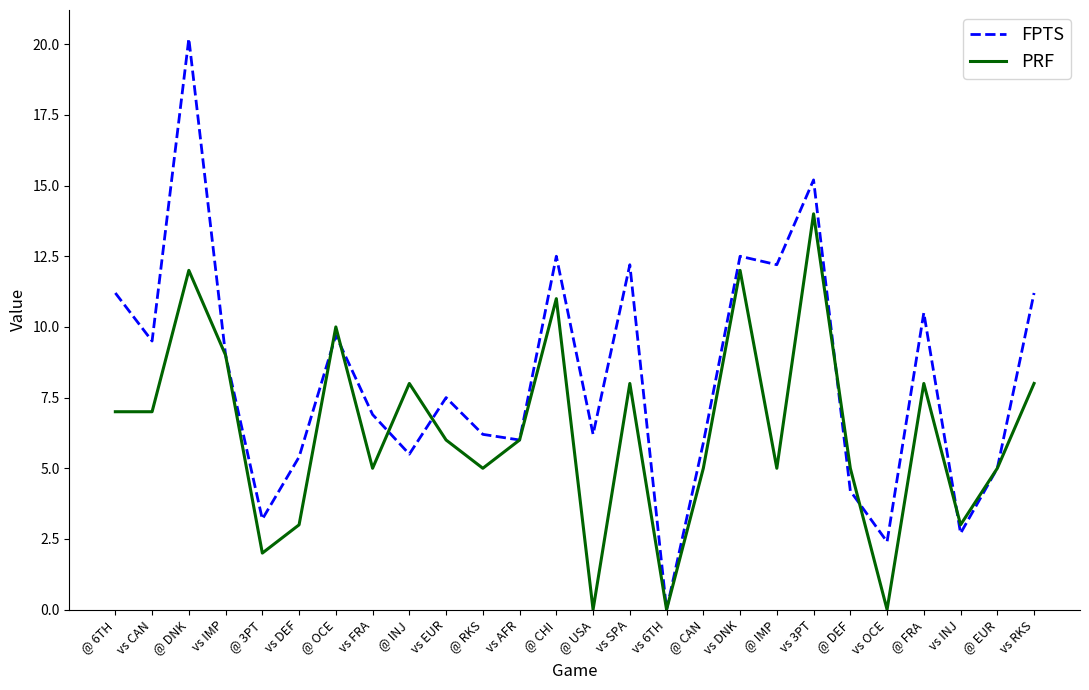

At which category is the sum across all series the highest?

@ DNK